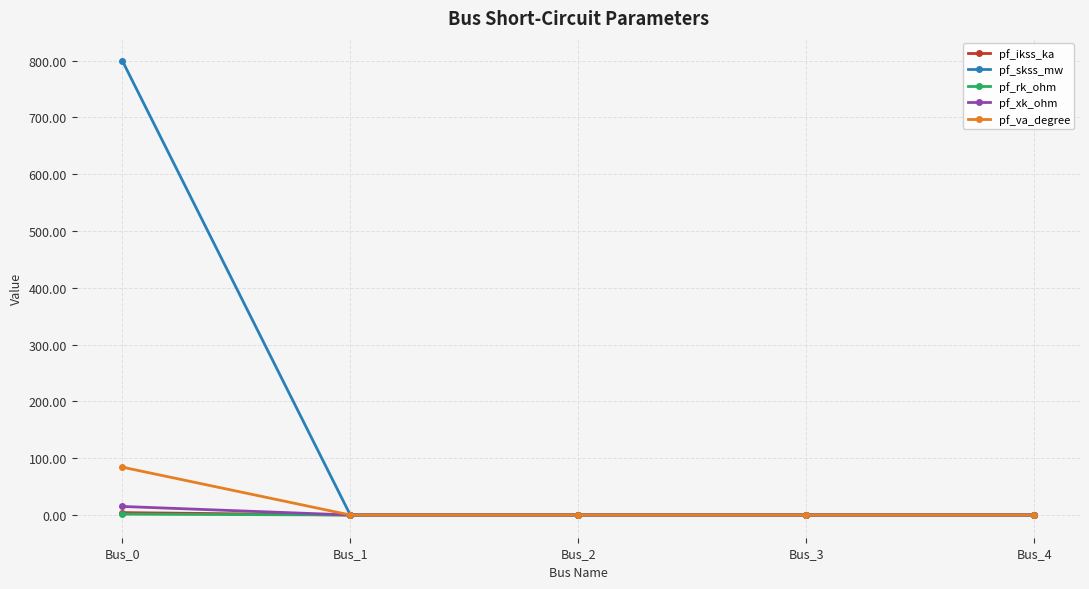

Is the value of pf_xk_ohm at Bus_2 greater than the value of pf_va_degree at Bus_0?

No